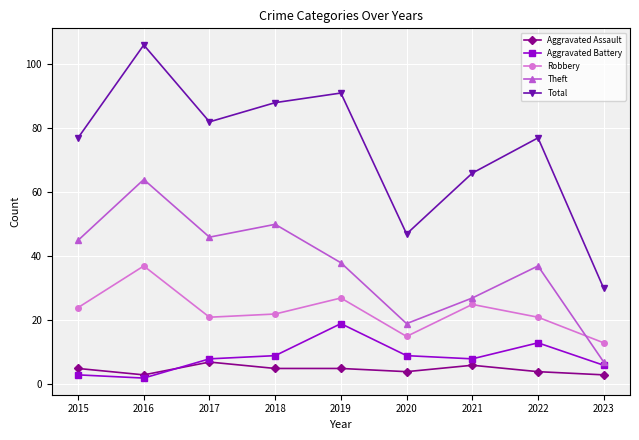

Reading left to right, extract all data points from this chart.

Aggravated Assault: 2015=5	2016=3	2017=7	2018=5	2019=5	2020=4	2021=6	2022=4	2023=3
Aggravated Battery: 2015=3	2016=2	2017=8	2018=9	2019=19	2020=9	2021=8	2022=13	2023=6
Robbery: 2015=24	2016=37	2017=21	2018=22	2019=27	2020=15	2021=25	2022=21	2023=13
Theft: 2015=45	2016=64	2017=46	2018=50	2019=38	2020=19	2021=27	2022=37	2023=7
Total: 2015=77	2016=106	2017=82	2018=88	2019=91	2020=47	2021=66	2022=77	2023=30